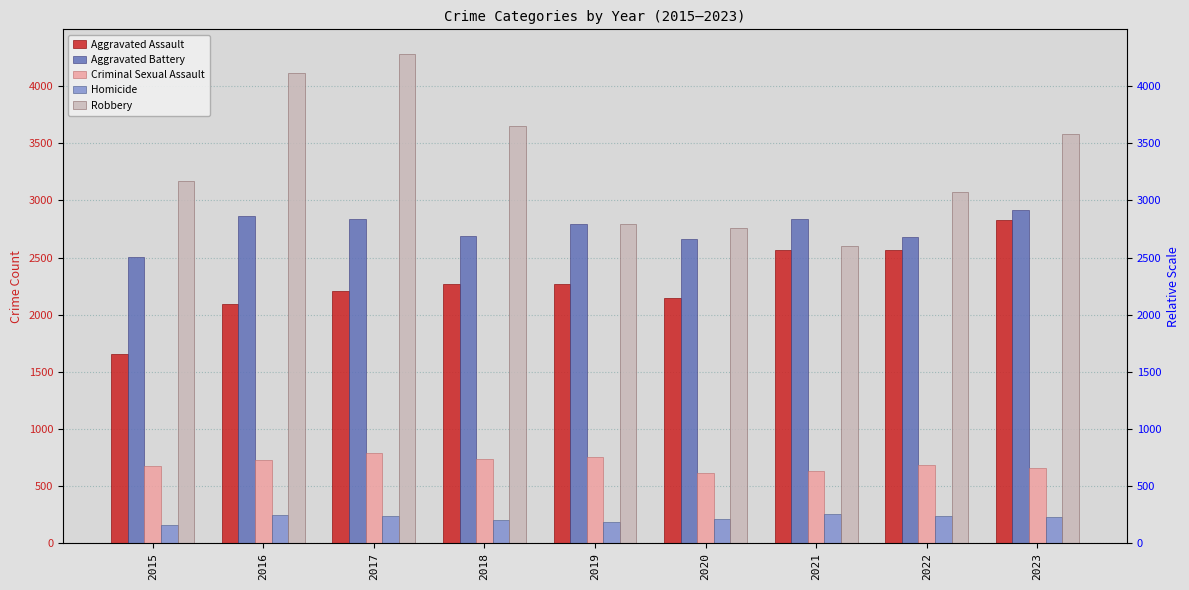

What is the value of the Robbery bar at the 1st from the left?

3169